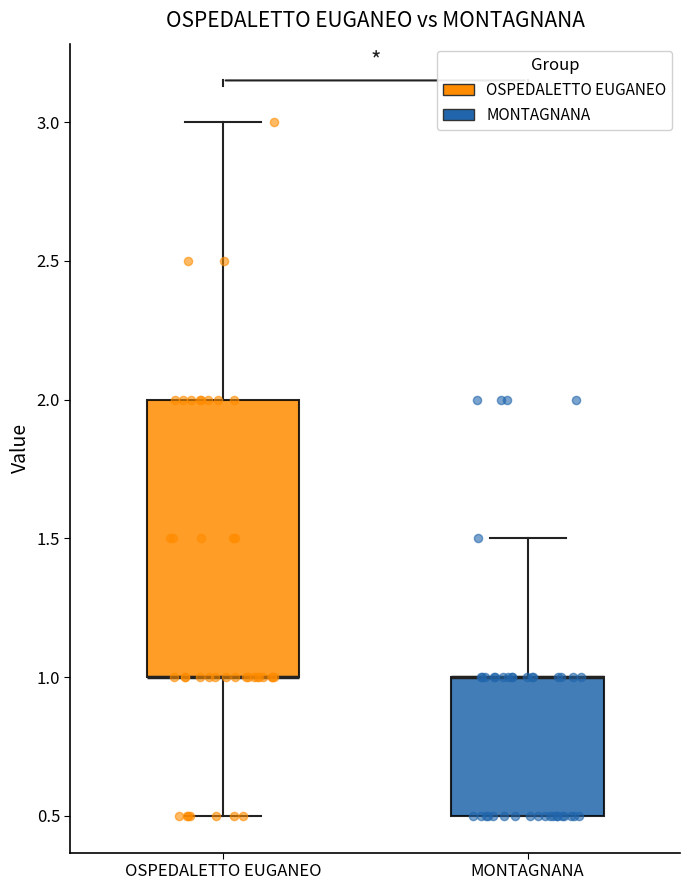

Reading left to right, transcribe this box plot: for each box, give where its median line is, the range the box spans, and where its two whiskers end, as read against the y-axis. The values are not printed on the chart, so give them approximately, as read against the axis.

OSPEDALETTO EUGANEO: median 1.0 (drawn on the box's lower edge), box 1.0 to 2.0, whiskers 0.5 to 3.0
MONTAGNANA: median 1.0 (drawn on the box's upper edge), box 0.5 to 1.0, whiskers 0.5 to 1.5